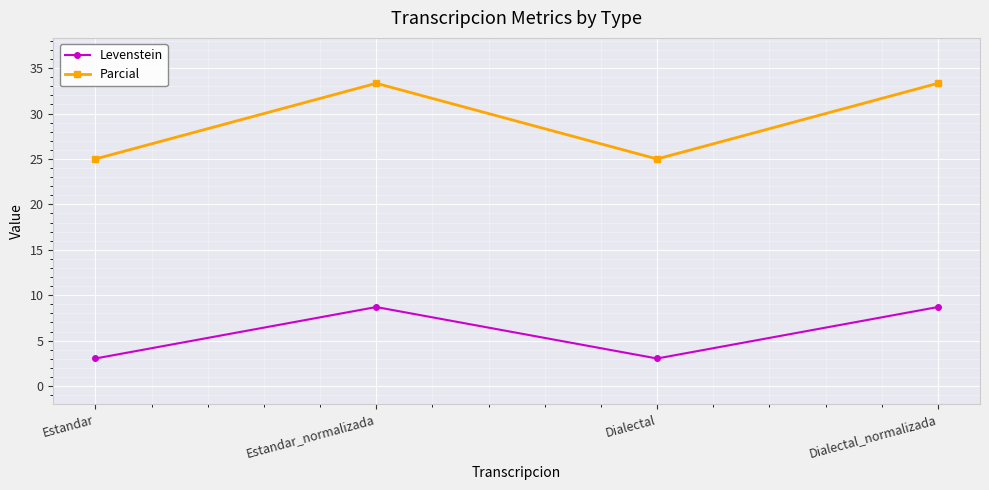

Which series has the largest total across all categories?

Parcial